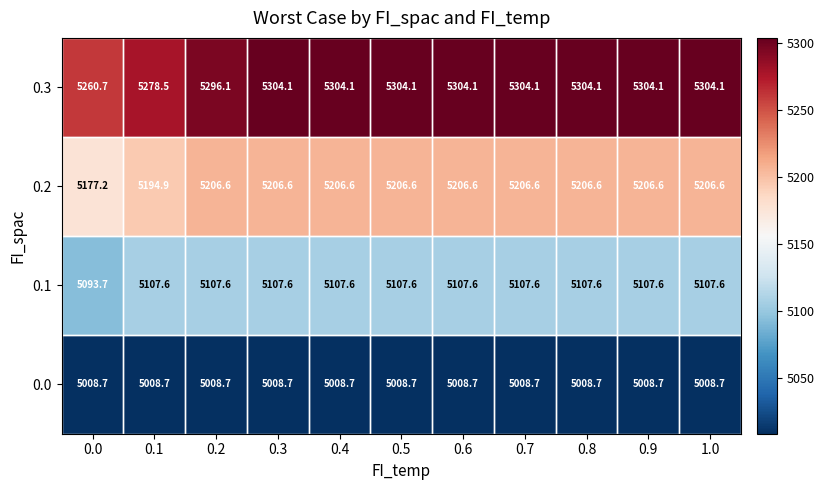

Read the 0.3 value at 0.1.

5278.5